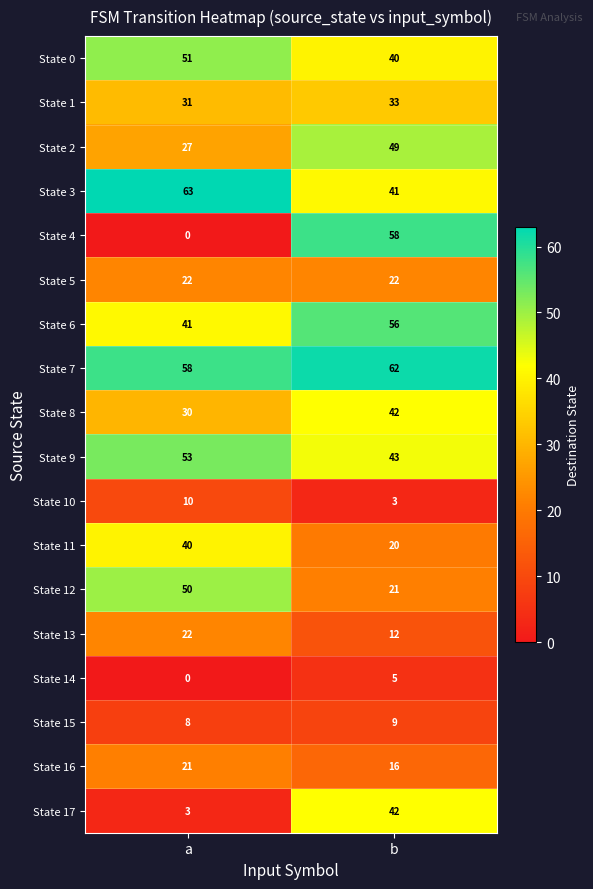

Between a and b, which series saw the biggest shift?

State 4